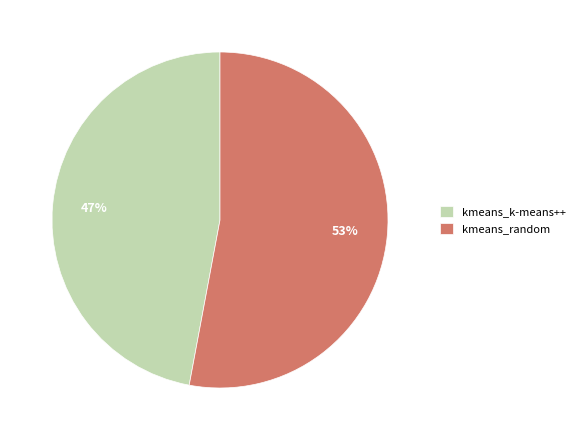

To the nearest percent, what is the combined percentage of kmeans_k-means++ and kmeans_random?

100%